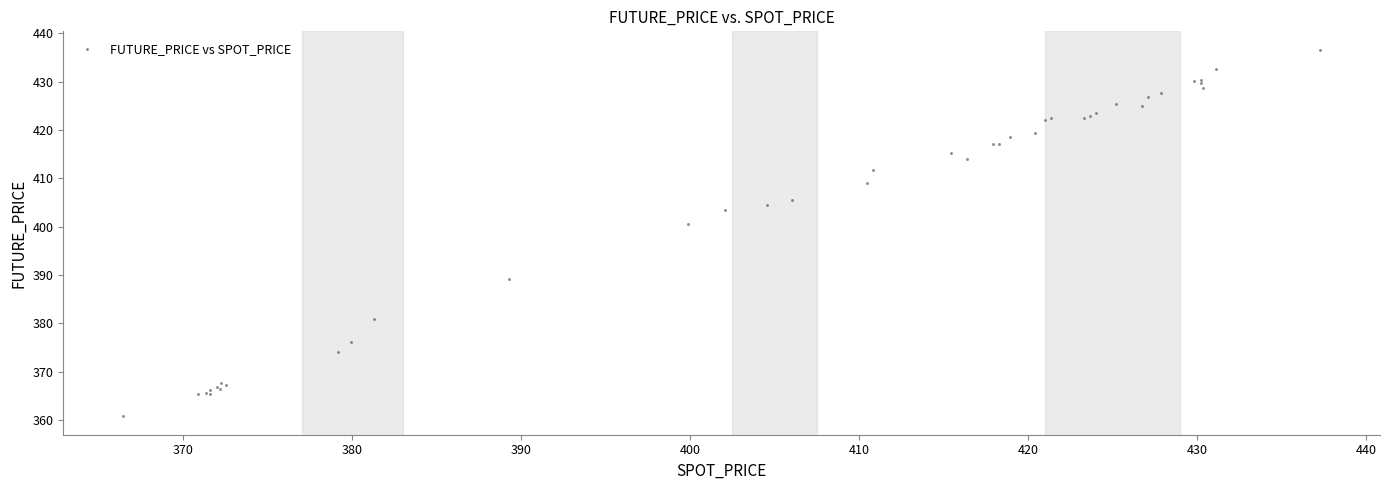

What Y value in the scatter plot is closest to 398?

400.6